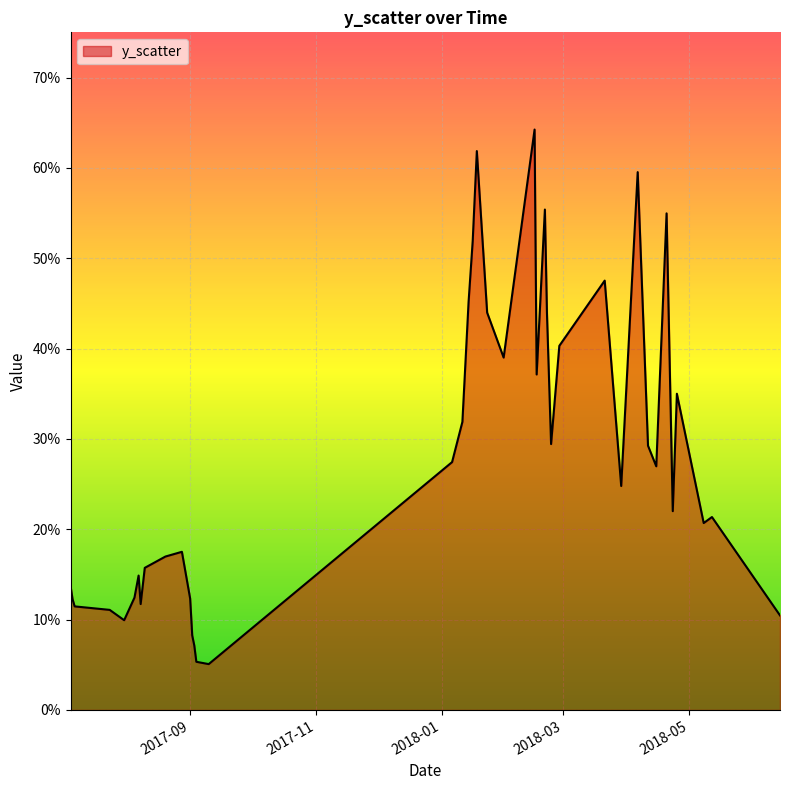

List the labels in order of value, largest first.

2018-02-15, 2018-01-18, 2018-04-06, 2018-02-20, 2018-04-20, 2018-01-16, 2018-03-21, 2018-01-14, 2018-01-23, 2018-02-21, 2018-02-27, 2018-01-31, 2018-02-16, 2018-04-25, 2018-01-11, 2018-02-23, 2018-04-11, 2018-01-06, 2018-04-15, 2018-03-29, 2018-04-23, 2018-05-12, 2018-05-08, 2017-08-28, 2017-08-20, 2017-08-10, 2017-08-07, 2017-07-05, 2017-08-05, 2017-09-01, 2017-07-06, 2017-08-08, 2017-07-07, 2017-07-24, 2018-06-14, 2017-07-31, 2017-09-02, 2017-09-03, 2017-09-04, 2017-09-10